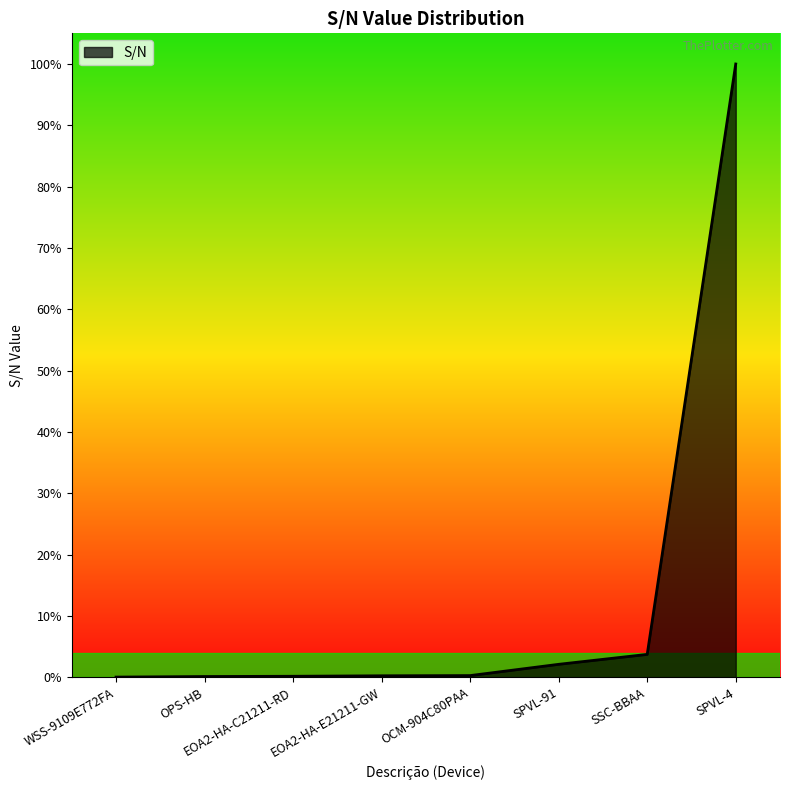

Is this an area chart (filled region under the line)?

Yes